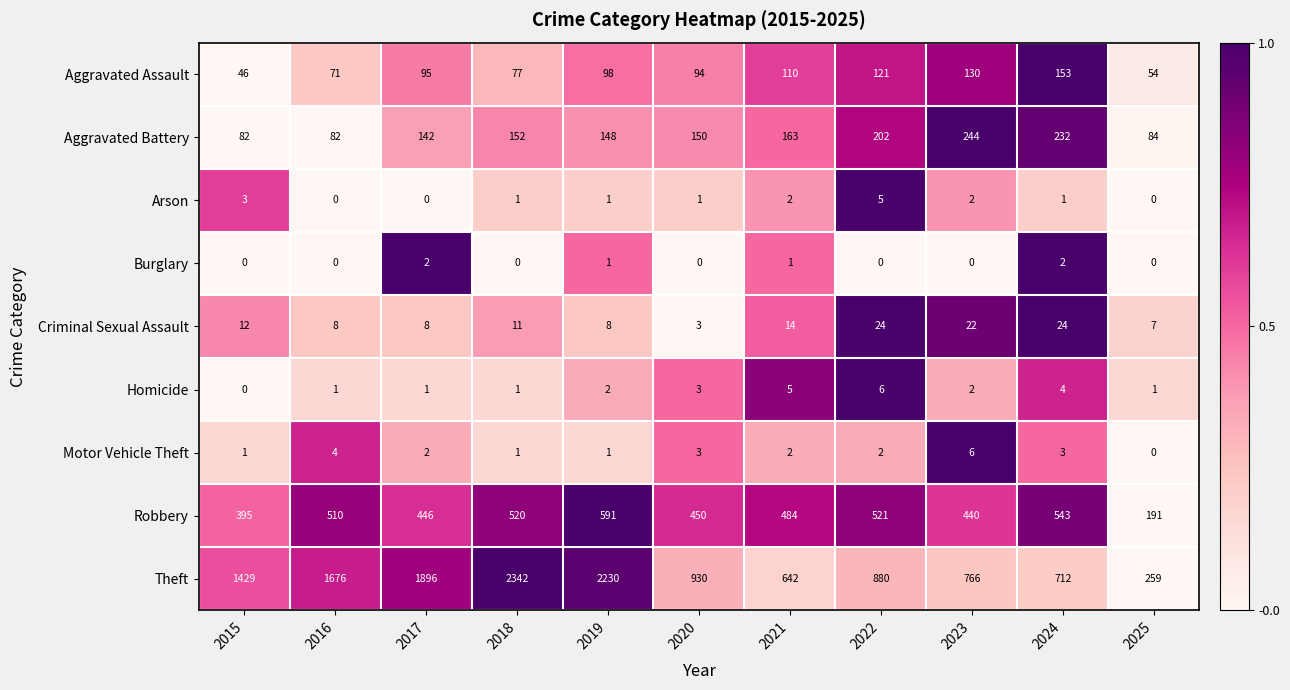

Count the number of categories in the chart.

11